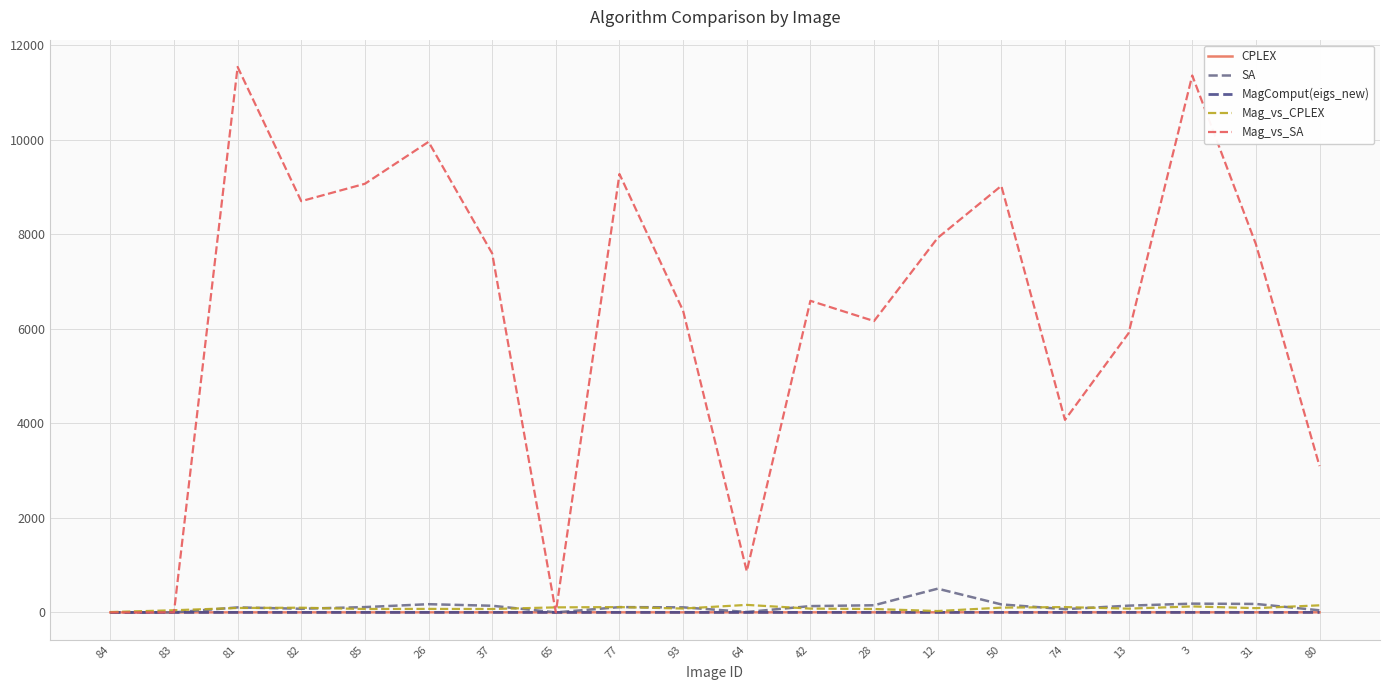

Which series changed the most between 12 and 74?

Mag_vs_SA